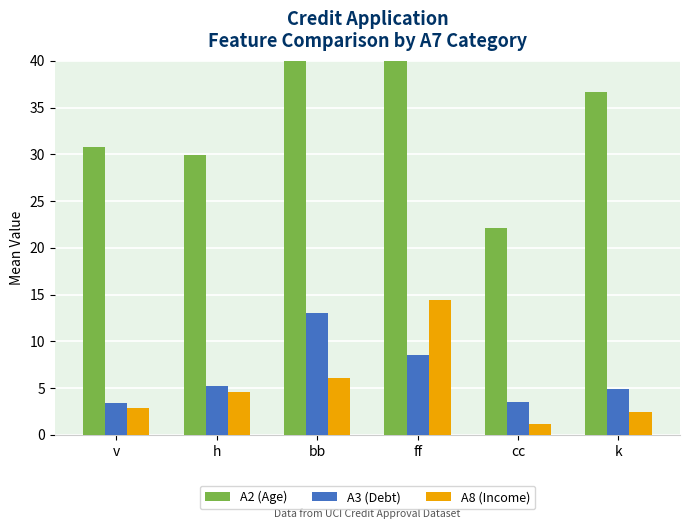

Where does the A2 (Age) series first go above 36?

bb